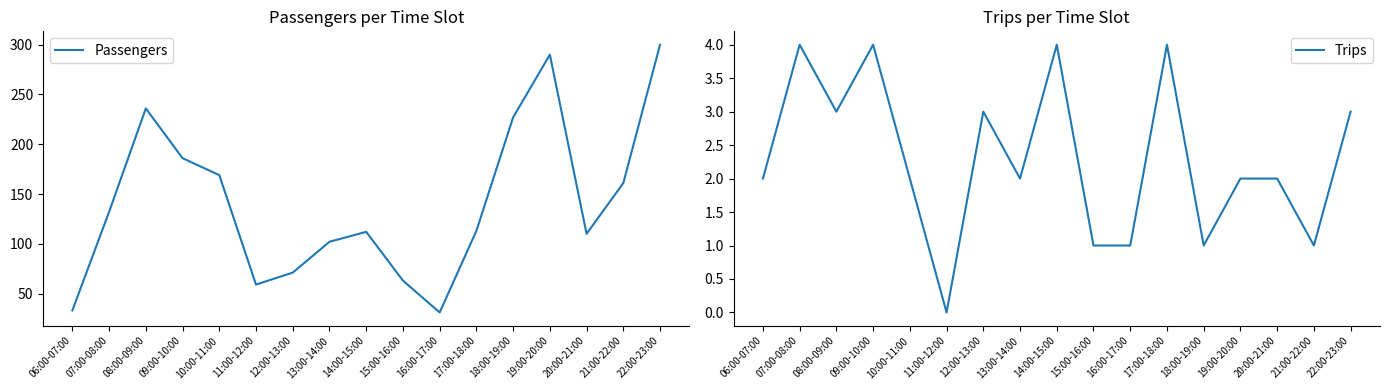

What are all the series names shown in the legend?

Passengers, Trips